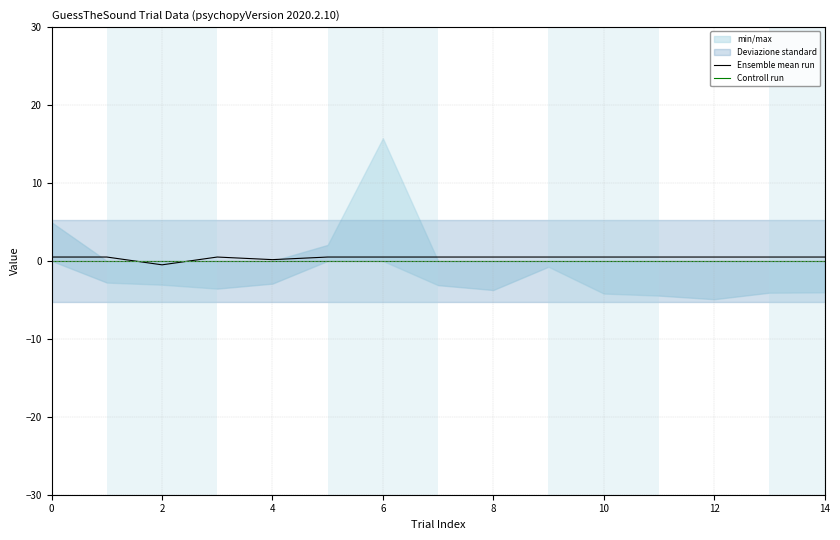

List the series in order of their overall mean, lowest first.

Controll run, Ensemble mean run